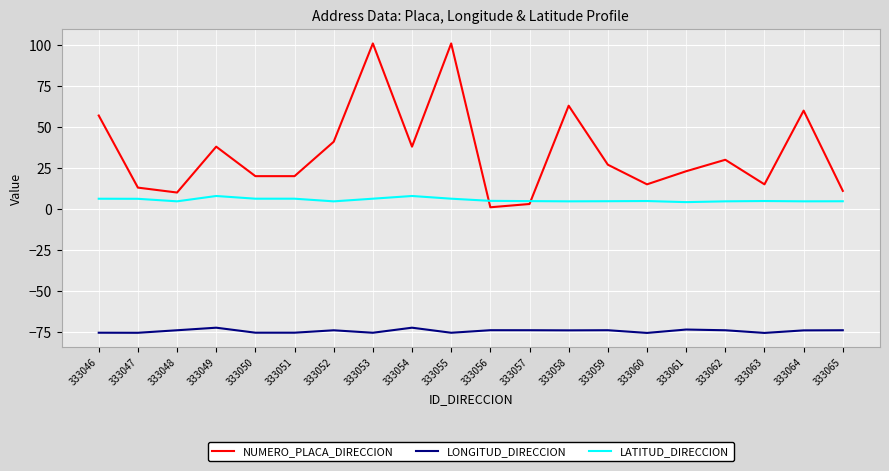

Is this an area chart (filled region under the line)?

No